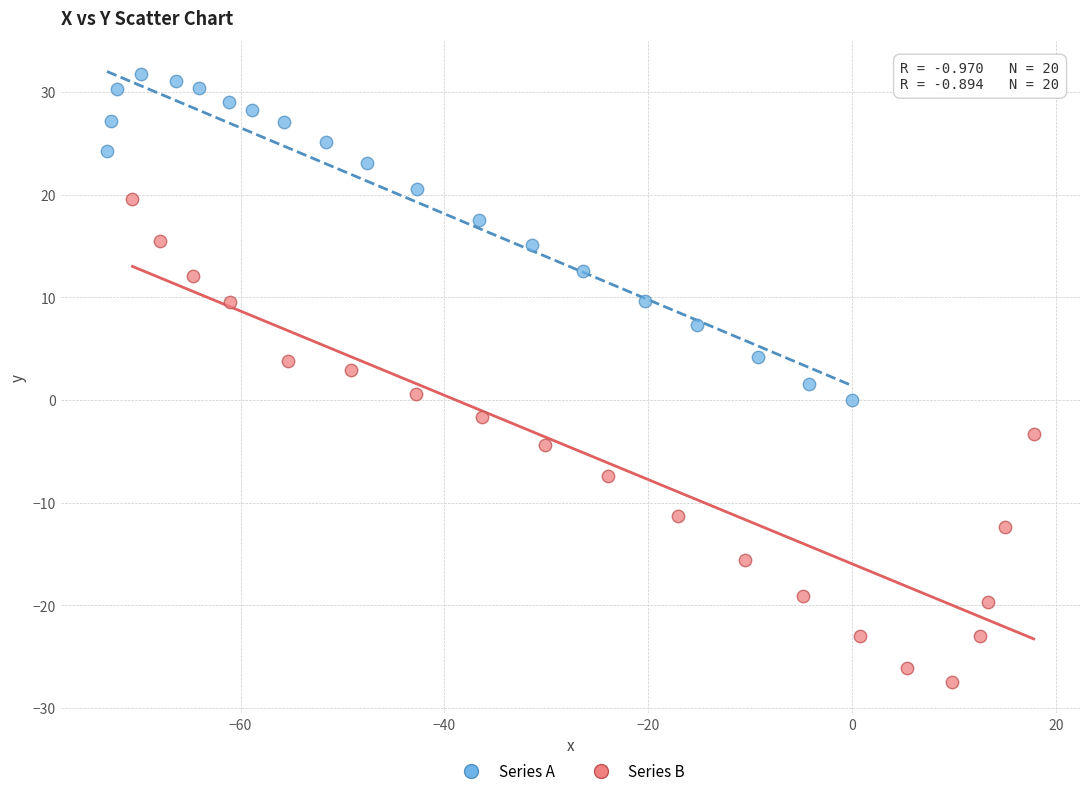

Which series has the widest spread of Y values?

Series B